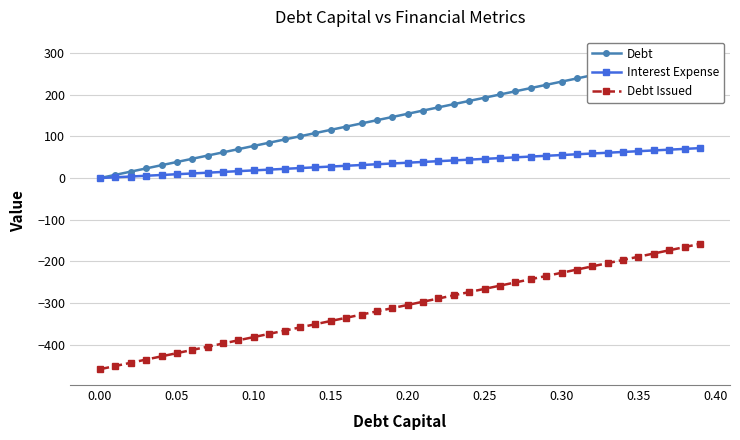

What is the maximum value for Debt Issued?

-157.7